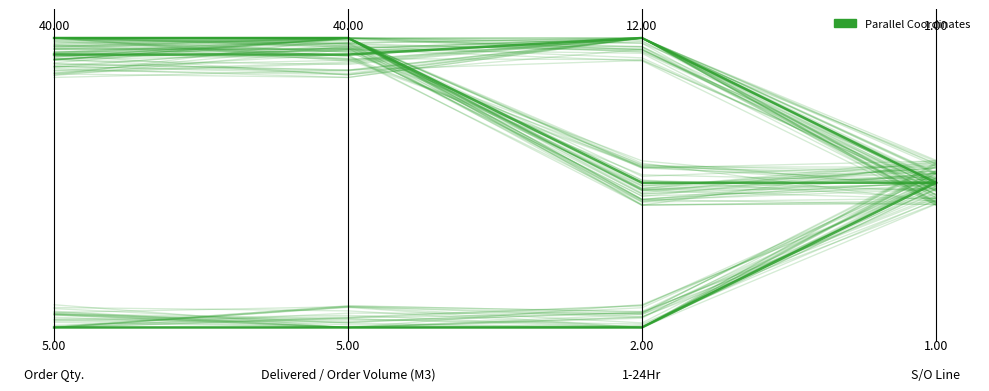

Between −0.2 and 0.0, which is larger?

−0.2